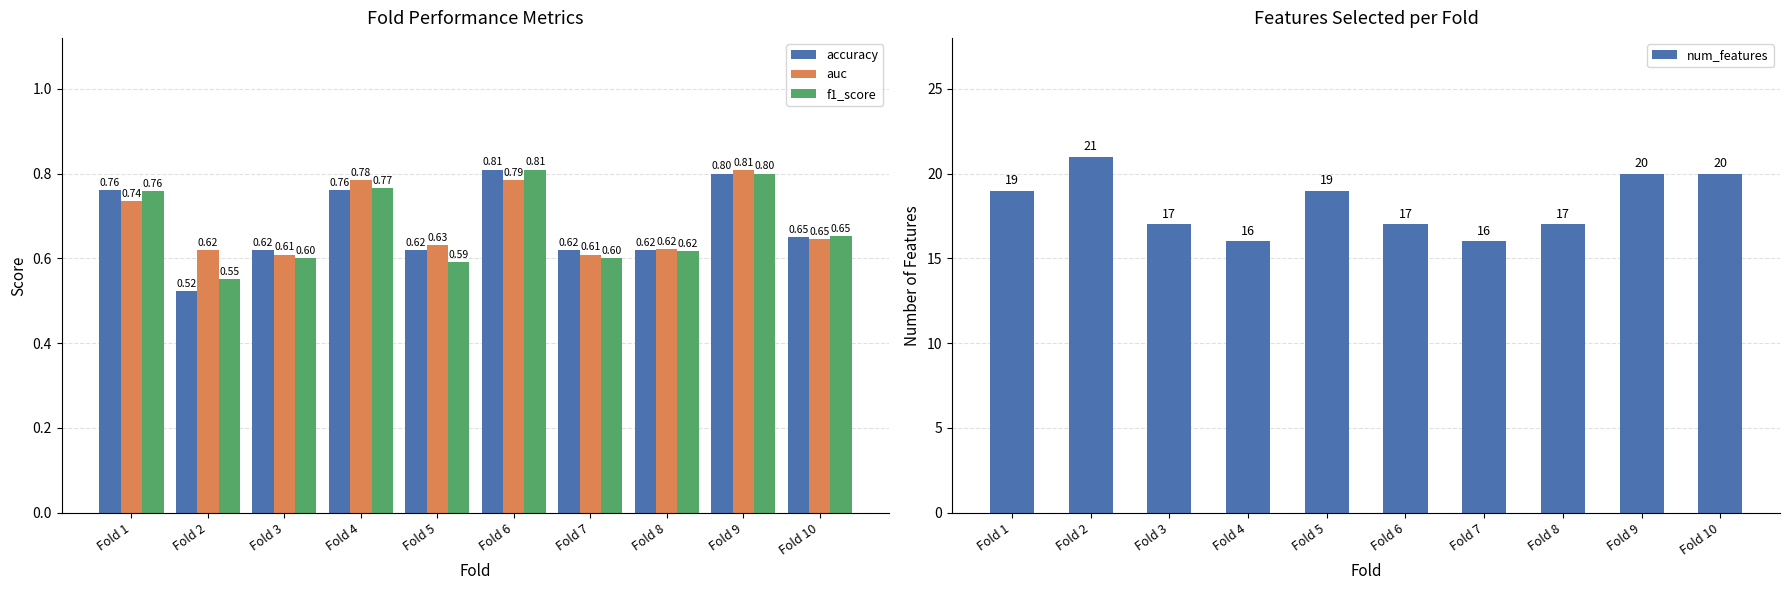

What are all the series names shown in the legend?

accuracy, auc, f1_score, num_features